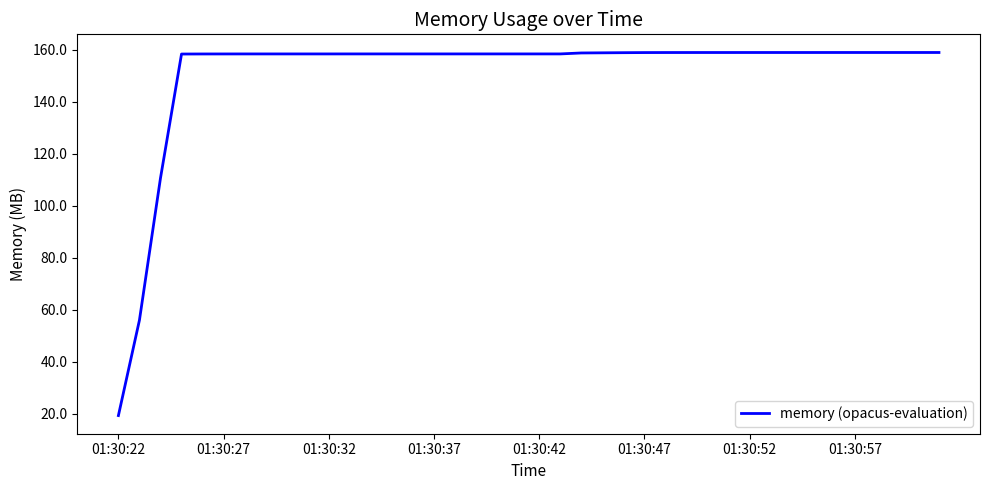

What is the greatest value displayed?

158.9